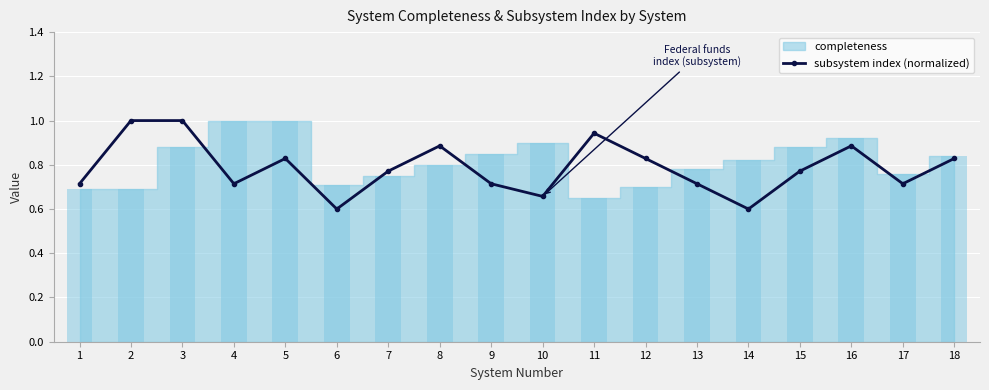

What is the change in value from 3 to 16?

-0.1